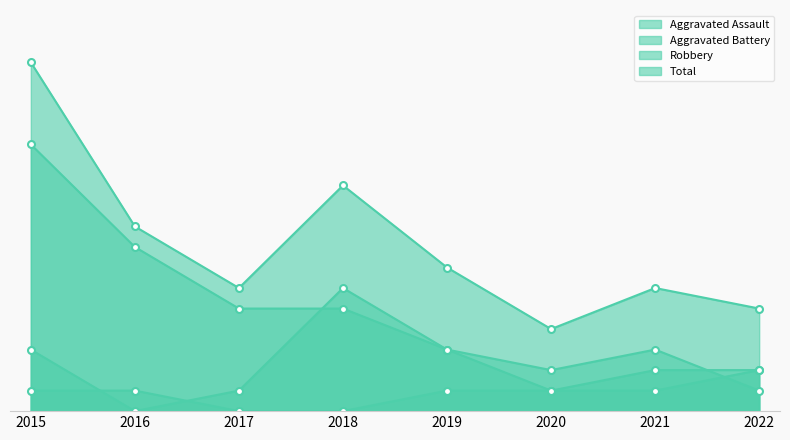

The Aggravated Battery series shows 2 at 2022. True or false?

True